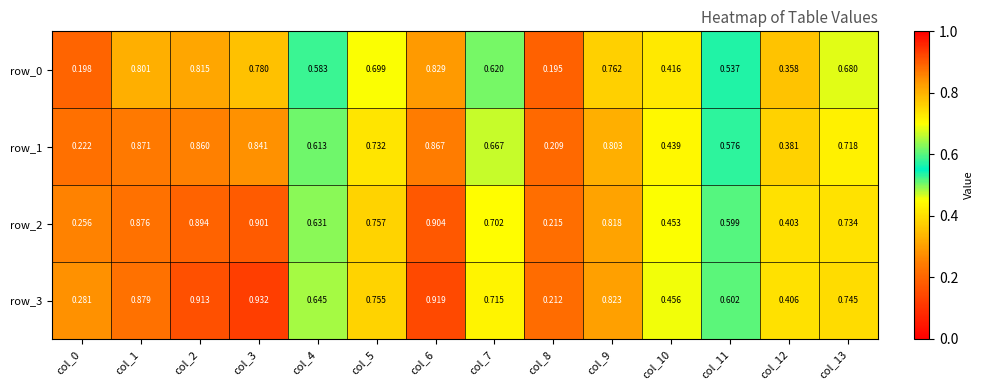

At which label does row_1 reach its minimum?

col_8